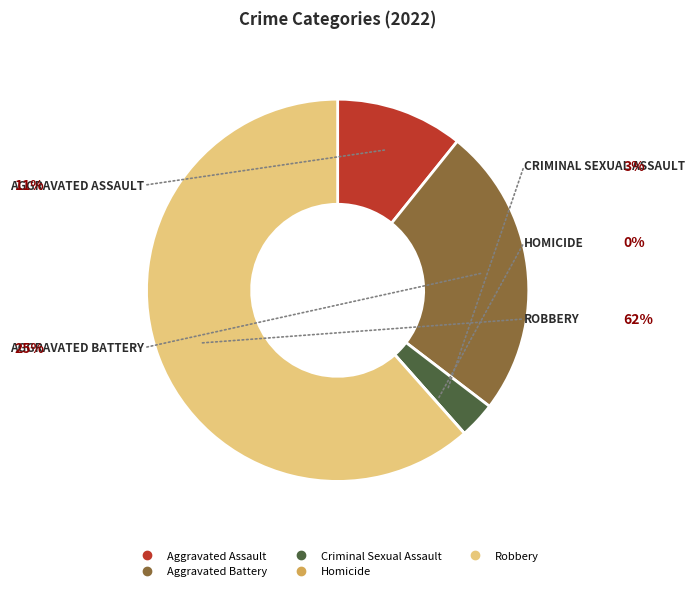

What is the largest slice in the pie chart?

Robbery